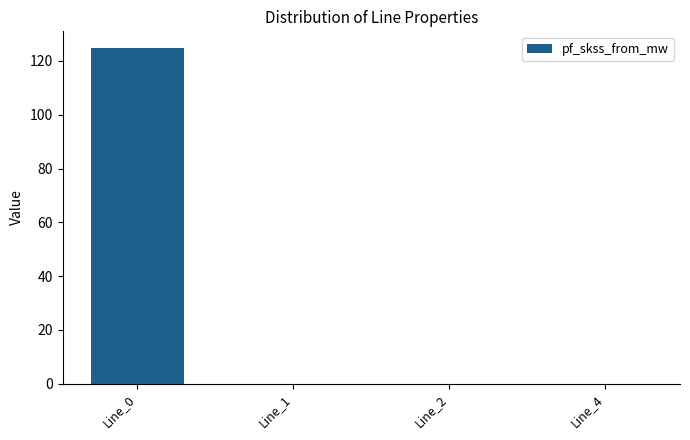

How many data points does each series have?

4